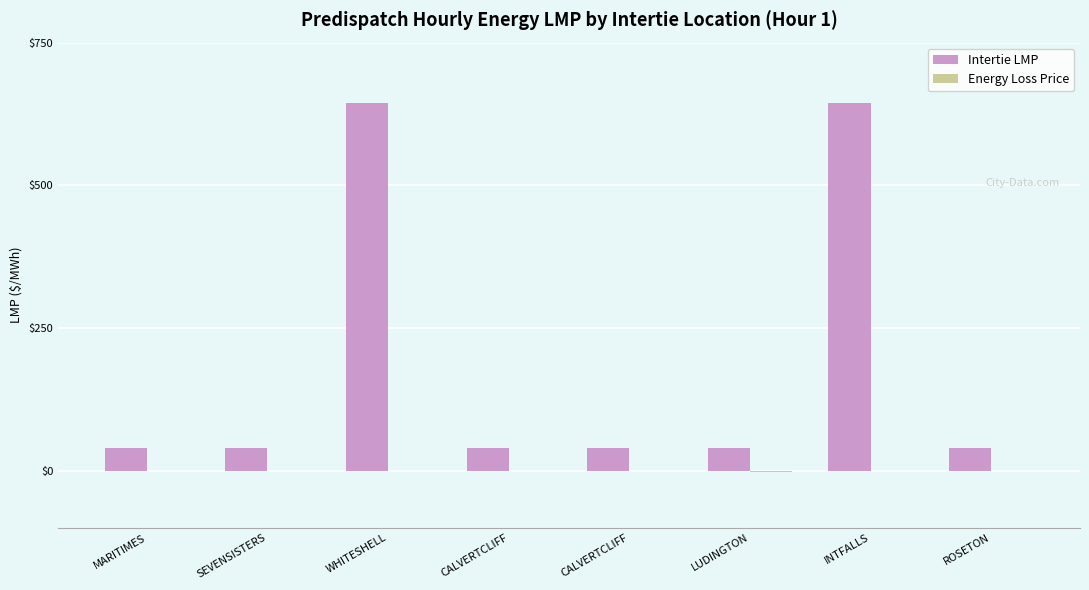

True or false: Energy Loss Price has a value of -0.2 at INTFALLS.

False